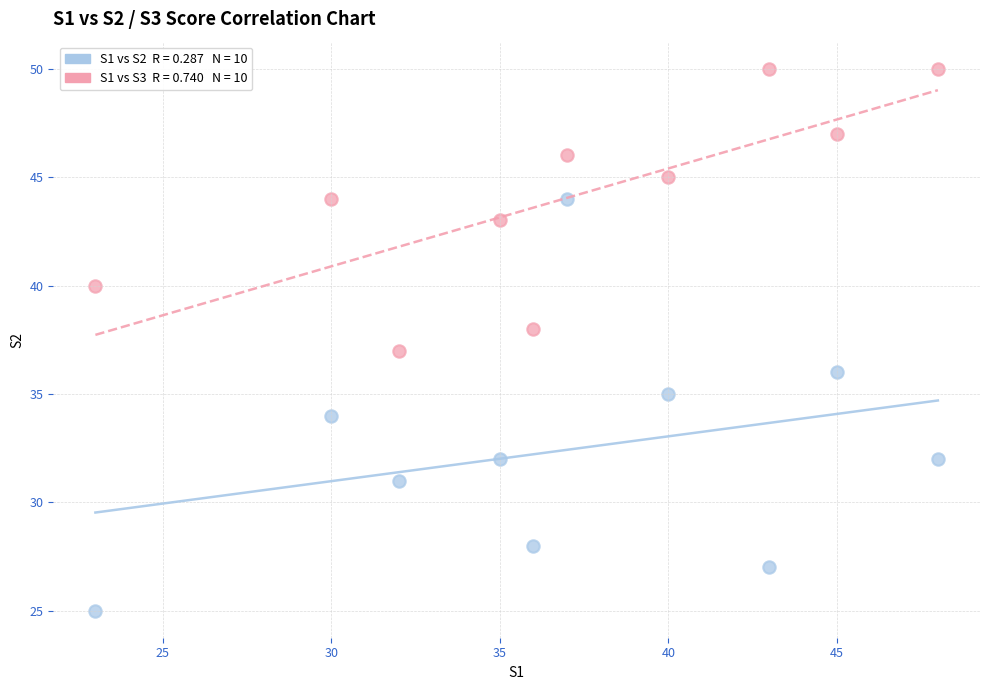

Across all data points, what is the range of X values (max minus min)?

25